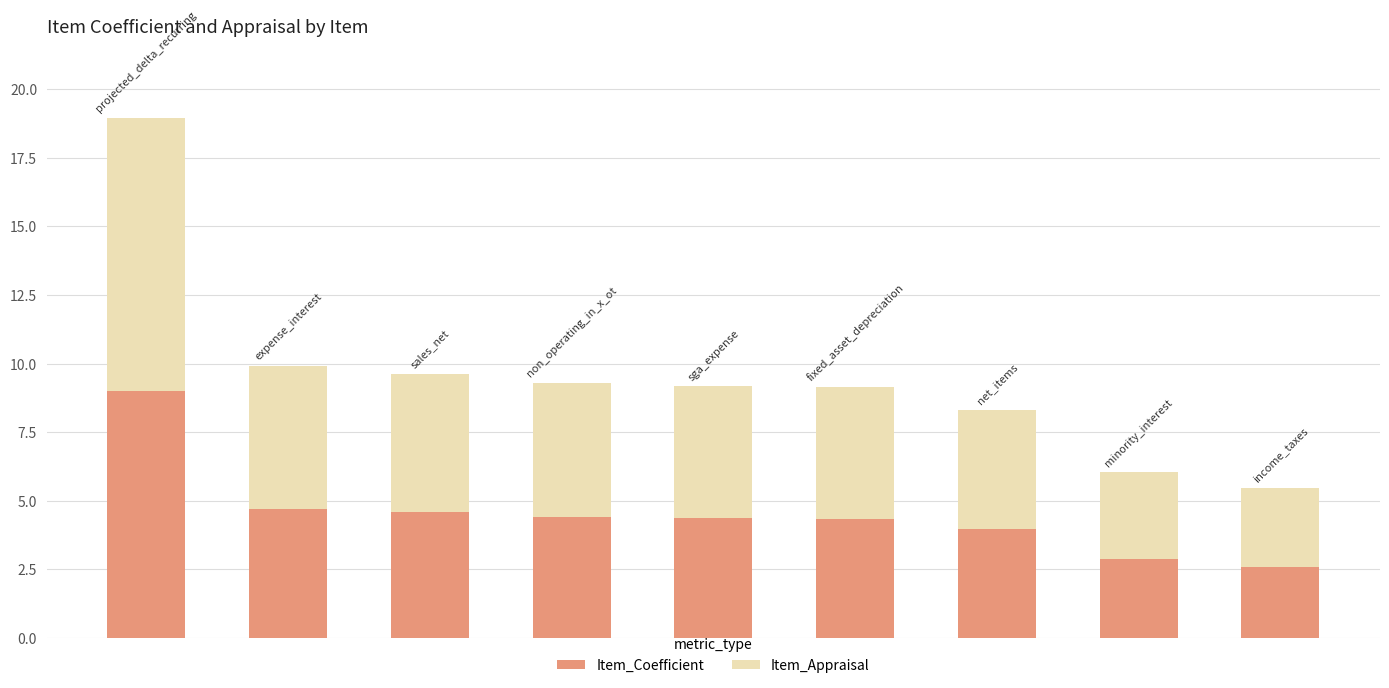

What is the difference between the maximum and minimum values in the Item_Coefficient series?

6.4